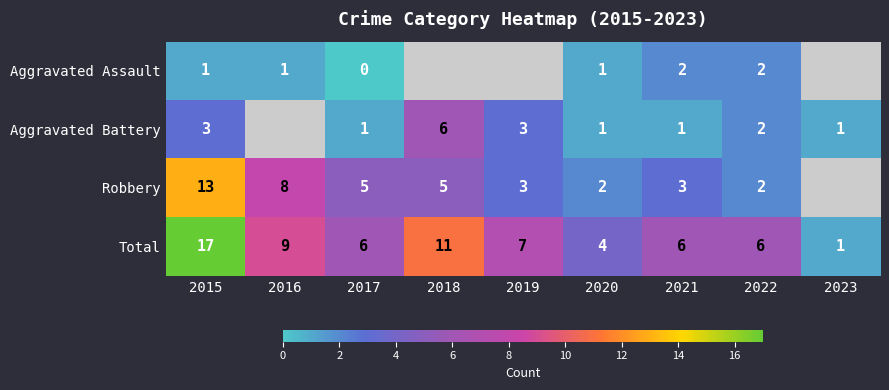

Is the value of Robbery at 2016 greater than the value of Total at 2016?

No